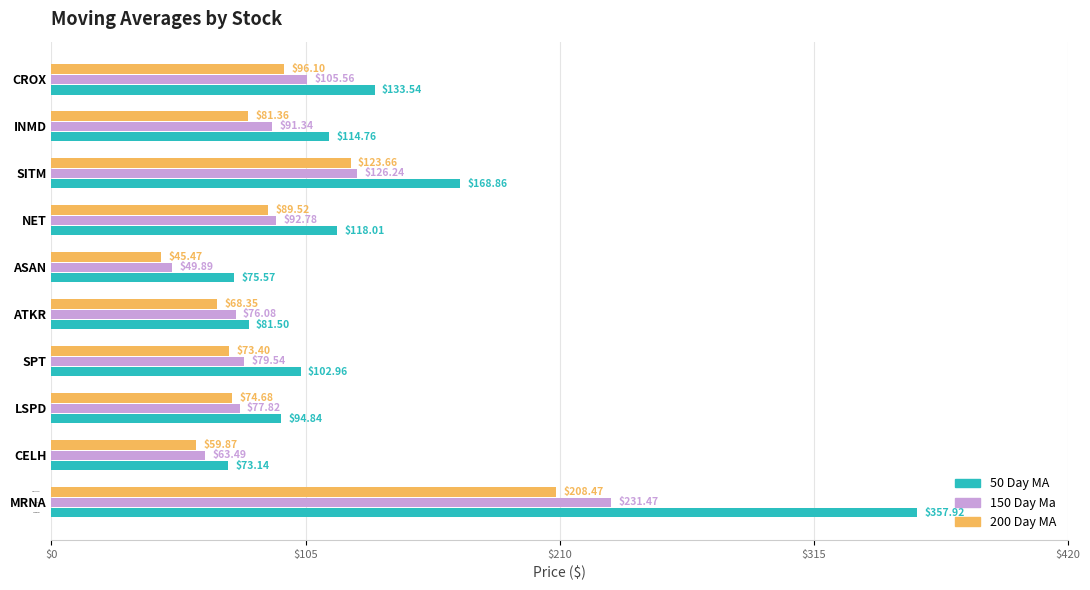

How many data points in 50 Day MA are less than 114?

5